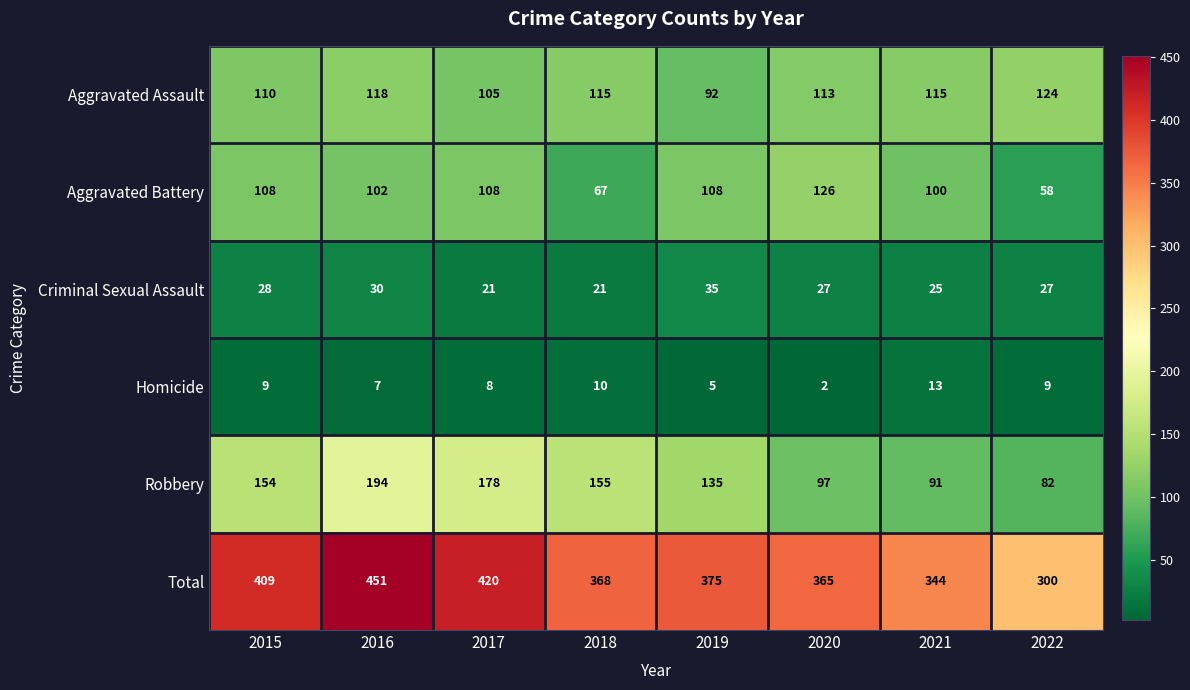

Rank the series by their maximum value, from highest to lowest.

Total, Robbery, Aggravated Battery, Aggravated Assault, Criminal Sexual Assault, Homicide